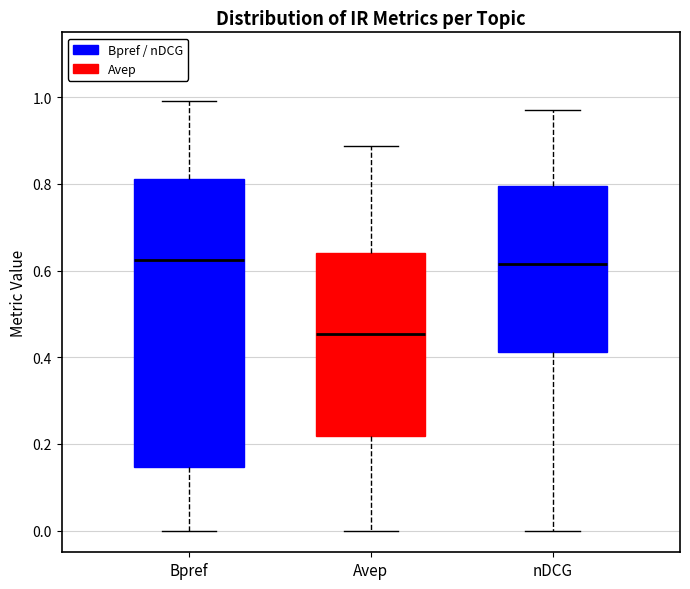

Comparing the boxes themselves (not the whiskers), which one is the tallest?

Bpref